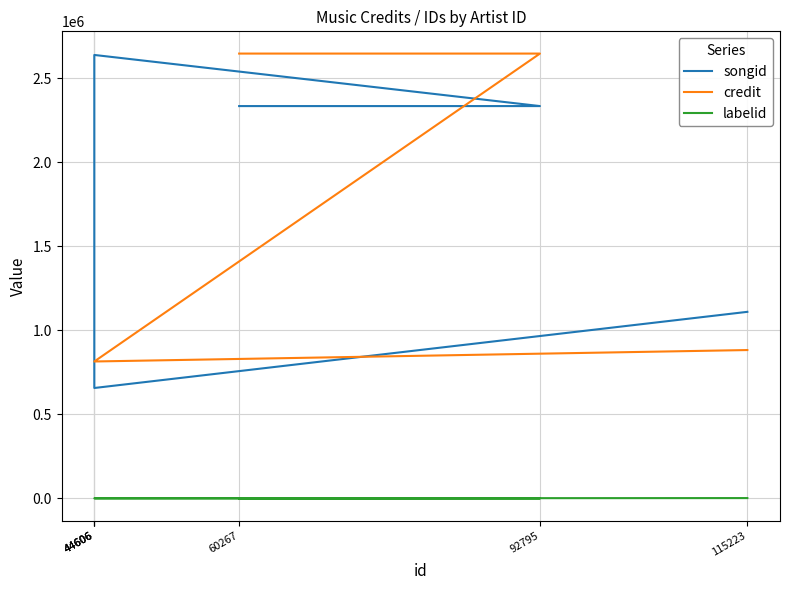

Rank the series by their maximum value, from lowest to highest.

labelid, songid, credit